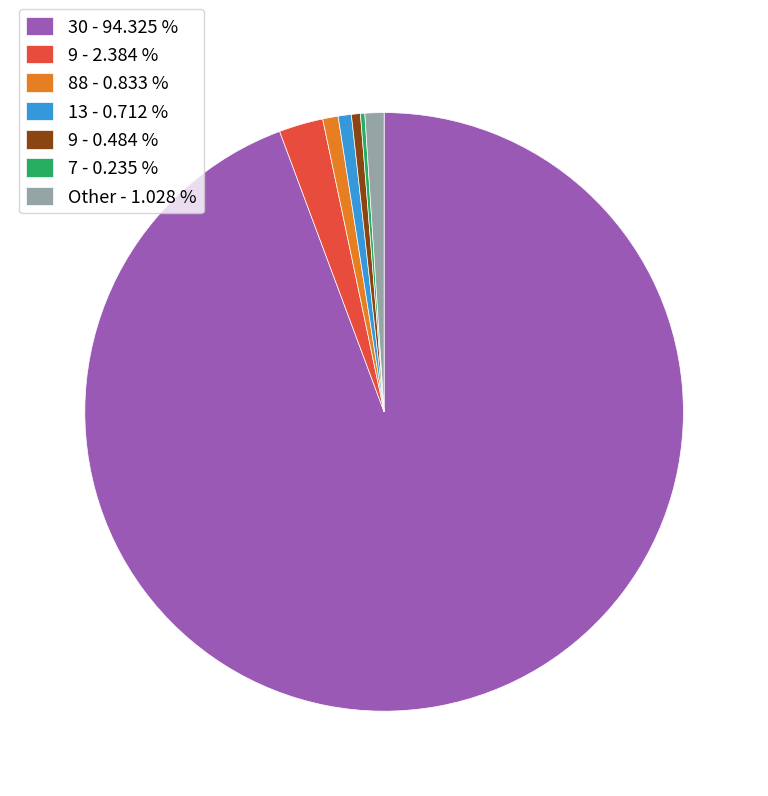

Which has a higher value, 9 - 2.384 % or 88 - 0.833 %?

9 - 2.384 %